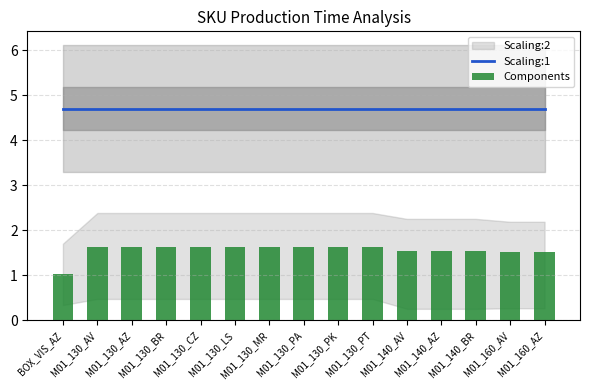

The Components series shows 1.5 at M01_140_BR. True or false?

True